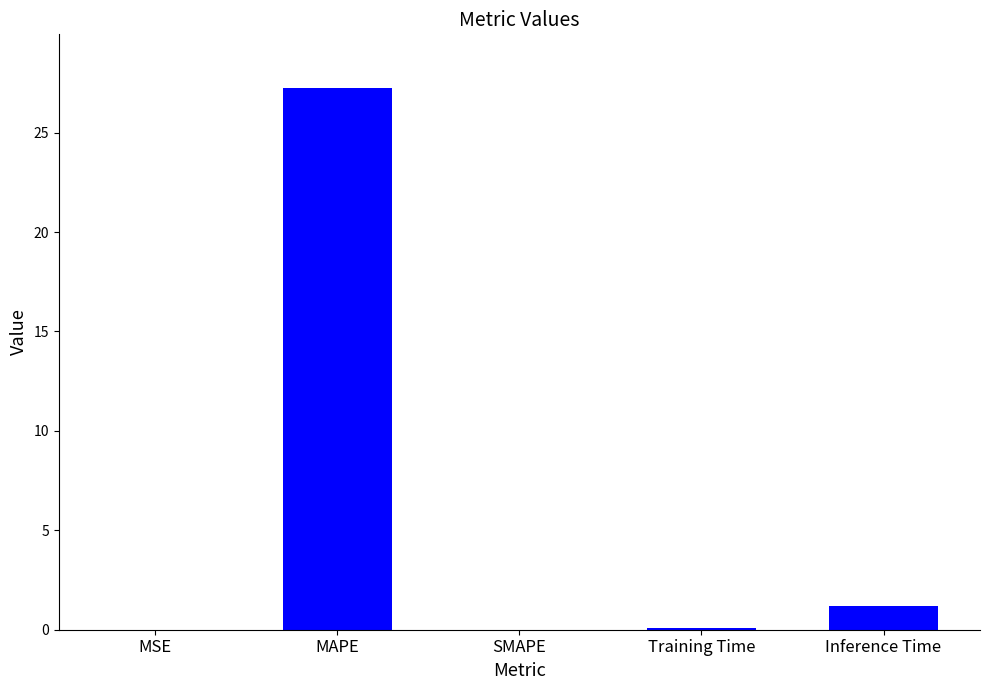

At which category does the chart reach its peak across all series?

MAPE